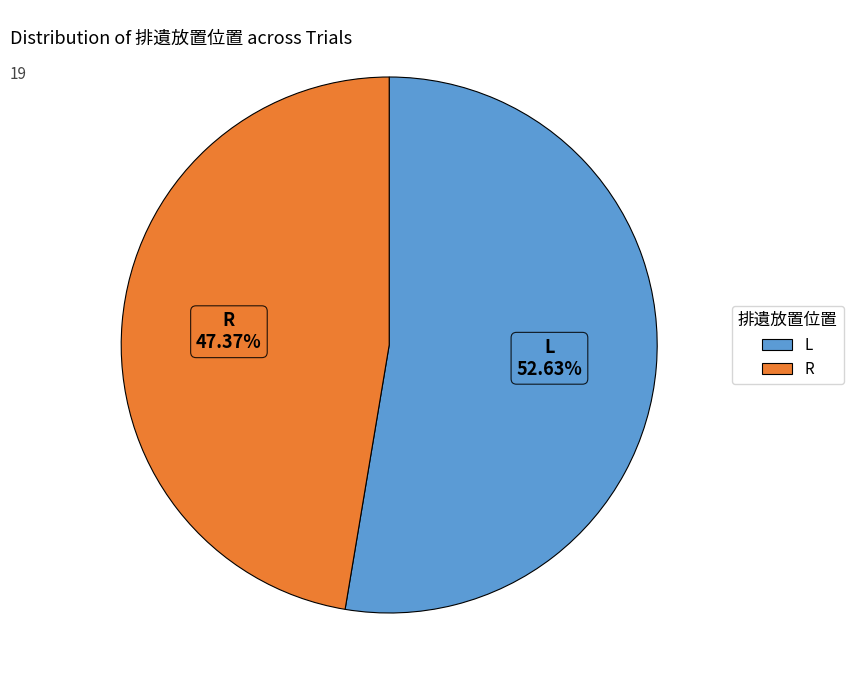

True or false: L accounts for 53% of the total.

True